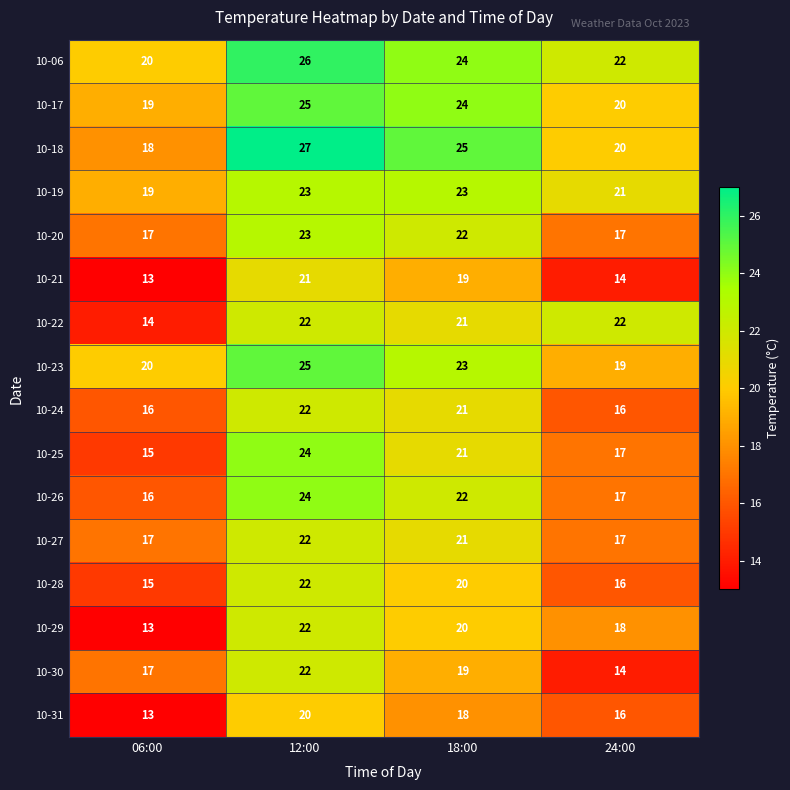

What is the total value across all series at 24:00?

286